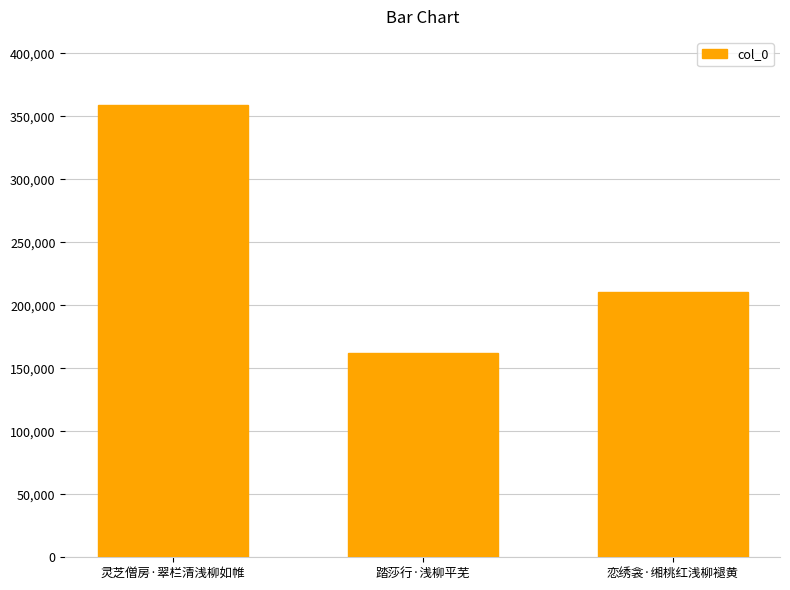

Reading left to right, transcribe all the data shown in this chart.

359202	162421	210187